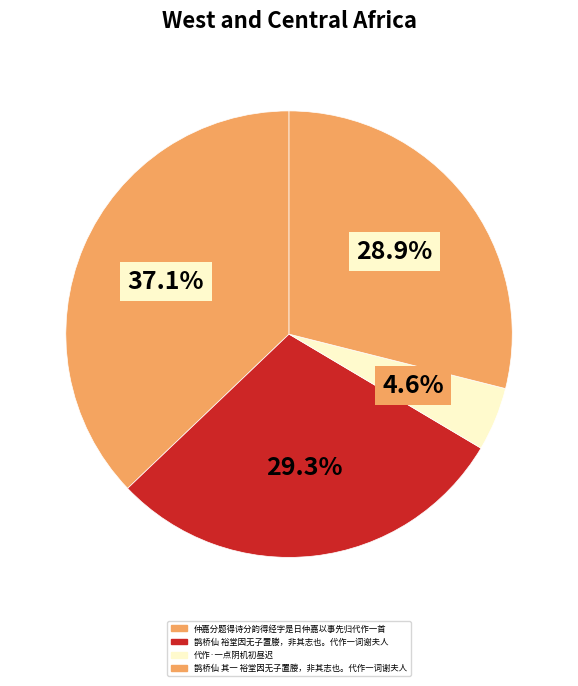

How many slices are in this pie chart?

4